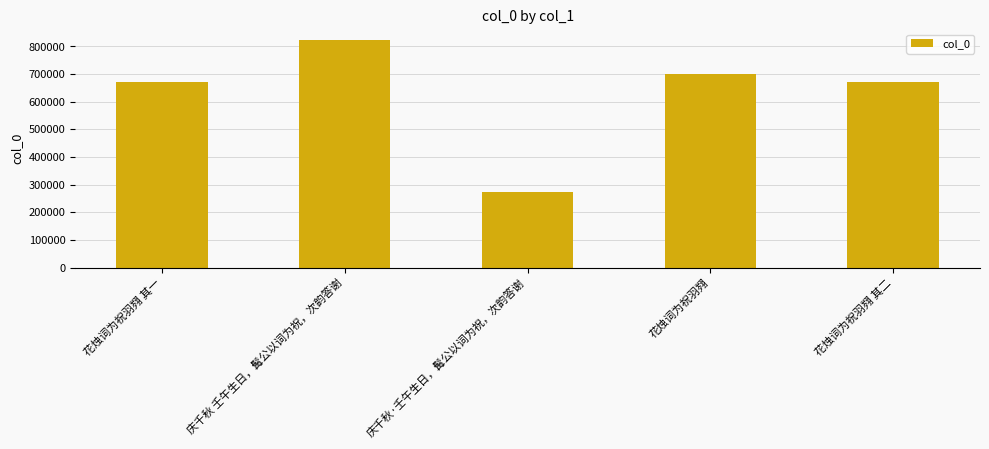

What is the ratio of the value at 庆千秋·壬午生日，髯公以词为祝，次韵答谢 to the value at 花烛词为祝羽翙 其二?

0.4